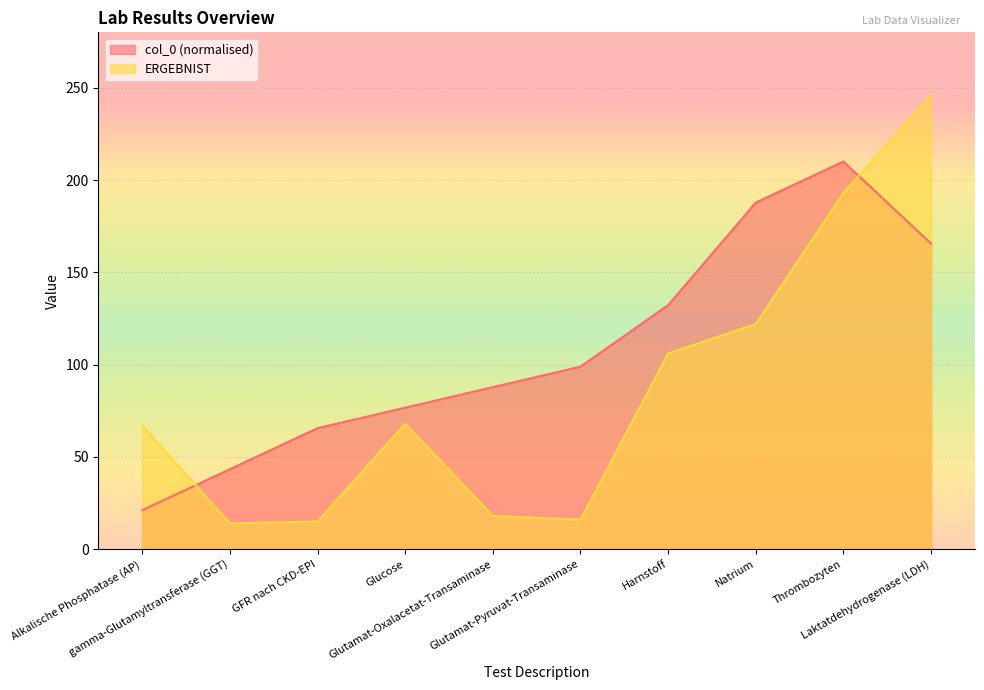

How many values in the col_0 series exceed 98?

5